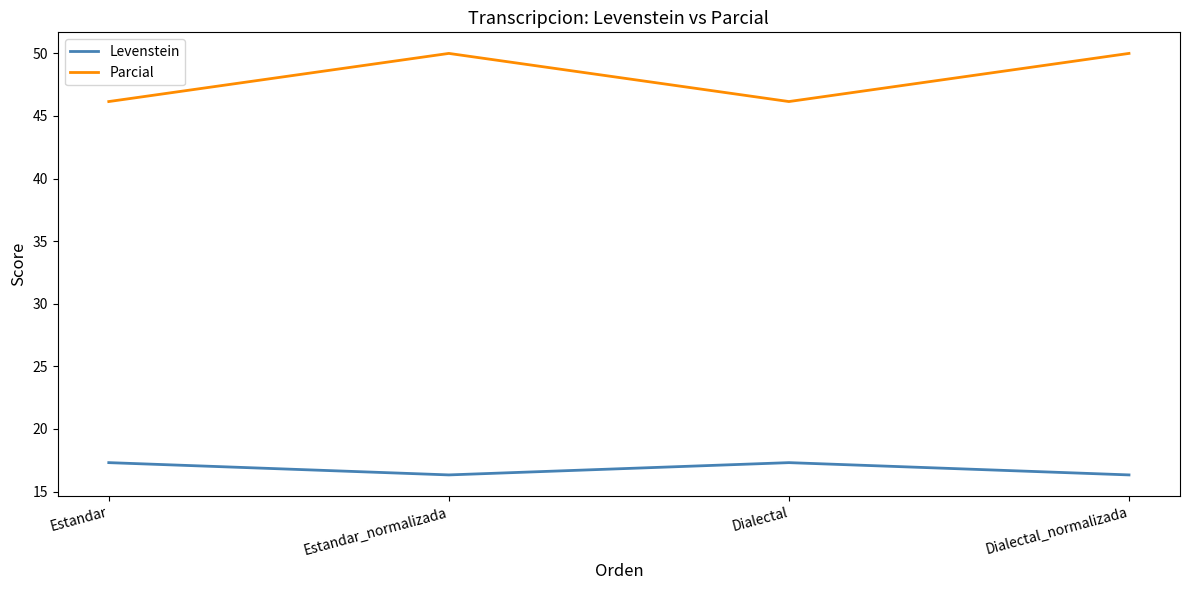

Reading right to left, list all the values displayed in this chart.

Levenstein: Dialectal_normalizada=16.3	Dialectal=17.3	Estandar_normalizada=16.3	Estandar=17.3
Parcial: Dialectal_normalizada=50.0	Dialectal=46.2	Estandar_normalizada=50.0	Estandar=46.2